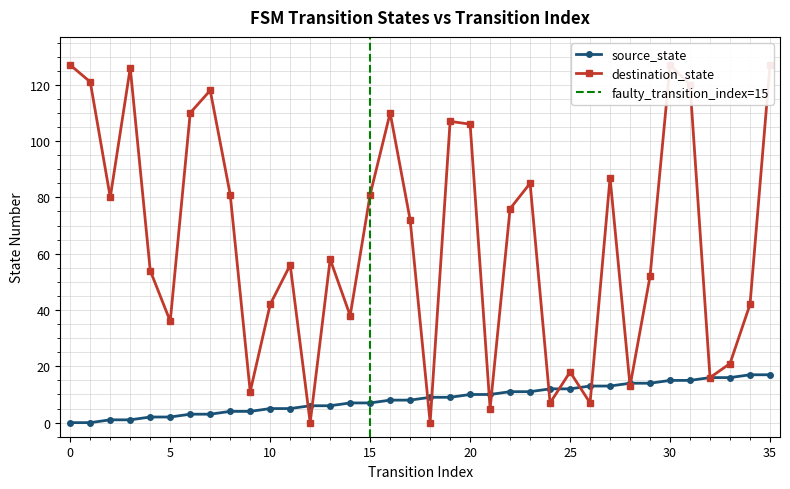

At which category does destination_state reach its first local valley?

2